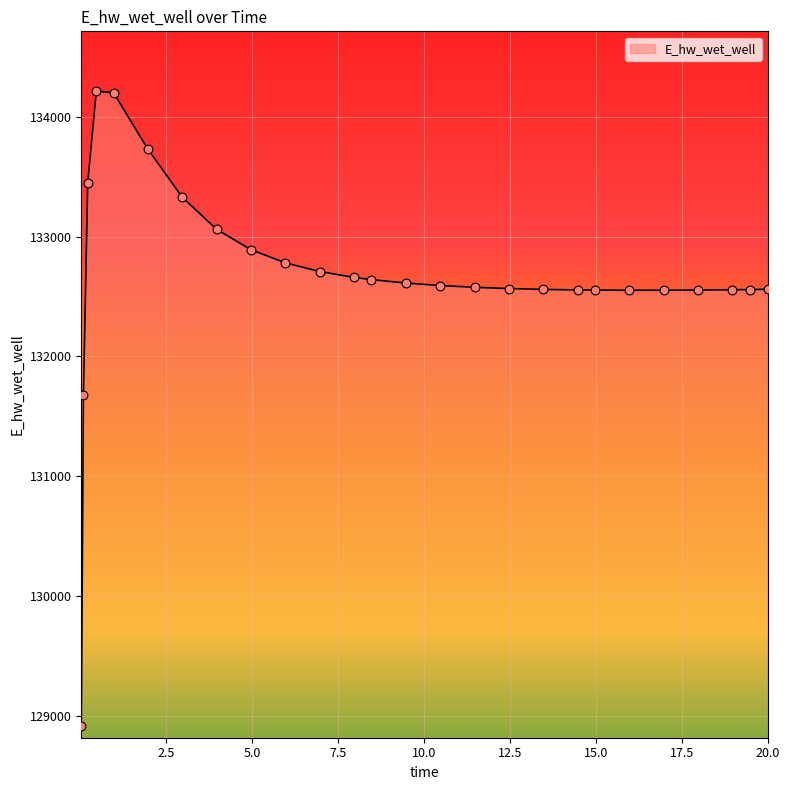

What is the difference between the maximum and minimum values?

5297.8